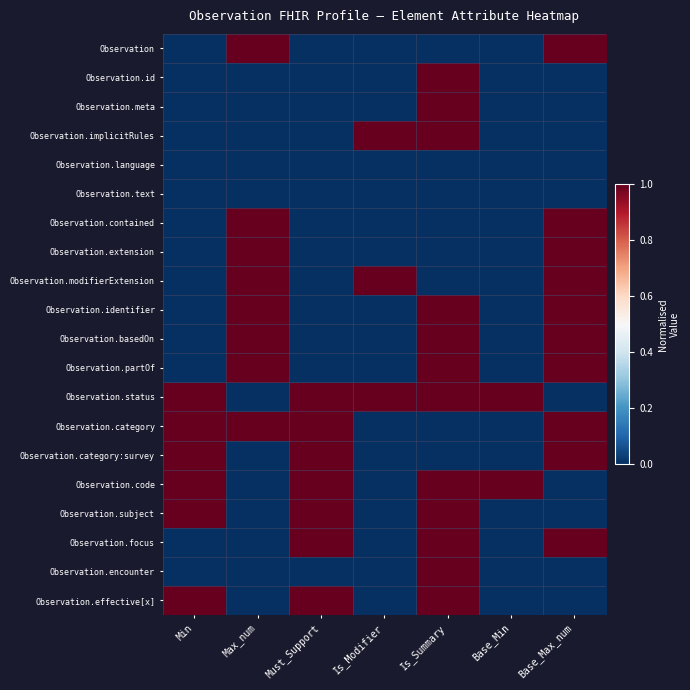

Reading right to left, list all the values displayed in this chart.

Observation: Base_Max_num=1	Base_Min=0	Is_Summary=0	Is_Modifier=0	Must_Support=0	Max_num=1	Min=0
Observation.id: Base_Max_num=0	Base_Min=0	Is_Summary=1	Is_Modifier=0	Must_Support=0	Max_num=0	Min=0
Observation.meta: Base_Max_num=0	Base_Min=0	Is_Summary=1	Is_Modifier=0	Must_Support=0	Max_num=0	Min=0
Observation.implicitRules: Base_Max_num=0	Base_Min=0	Is_Summary=1	Is_Modifier=1	Must_Support=0	Max_num=0	Min=0
Observation.language: Base_Max_num=0	Base_Min=0	Is_Summary=0	Is_Modifier=0	Must_Support=0	Max_num=0	Min=0
Observation.text: Base_Max_num=0	Base_Min=0	Is_Summary=0	Is_Modifier=0	Must_Support=0	Max_num=0	Min=0
Observation.contained: Base_Max_num=1	Base_Min=0	Is_Summary=0	Is_Modifier=0	Must_Support=0	Max_num=1	Min=0
Observation.extension: Base_Max_num=1	Base_Min=0	Is_Summary=0	Is_Modifier=0	Must_Support=0	Max_num=1	Min=0
Observation.modifierExtension: Base_Max_num=1	Base_Min=0	Is_Summary=0	Is_Modifier=1	Must_Support=0	Max_num=1	Min=0
Observation.identifier: Base_Max_num=1	Base_Min=0	Is_Summary=1	Is_Modifier=0	Must_Support=0	Max_num=1	Min=0
Observation.basedOn: Base_Max_num=1	Base_Min=0	Is_Summary=1	Is_Modifier=0	Must_Support=0	Max_num=1	Min=0
Observation.partOf: Base_Max_num=1	Base_Min=0	Is_Summary=1	Is_Modifier=0	Must_Support=0	Max_num=1	Min=0
Observation.status: Base_Max_num=0	Base_Min=1	Is_Summary=1	Is_Modifier=1	Must_Support=1	Max_num=0	Min=1
Observation.category: Base_Max_num=1	Base_Min=0	Is_Summary=0	Is_Modifier=0	Must_Support=1	Max_num=1	Min=1
Observation.category:survey: Base_Max_num=1	Base_Min=0	Is_Summary=0	Is_Modifier=0	Must_Support=1	Max_num=0	Min=1
Observation.code: Base_Max_num=0	Base_Min=1	Is_Summary=1	Is_Modifier=0	Must_Support=1	Max_num=0	Min=1
Observation.subject: Base_Max_num=0	Base_Min=0	Is_Summary=1	Is_Modifier=0	Must_Support=1	Max_num=0	Min=1
Observation.focus: Base_Max_num=1	Base_Min=0	Is_Summary=1	Is_Modifier=0	Must_Support=1	Max_num=0	Min=0
Observation.encounter: Base_Max_num=0	Base_Min=0	Is_Summary=1	Is_Modifier=0	Must_Support=0	Max_num=0	Min=0
Observation.effective[x]: Base_Max_num=0	Base_Min=0	Is_Summary=1	Is_Modifier=0	Must_Support=1	Max_num=0	Min=1